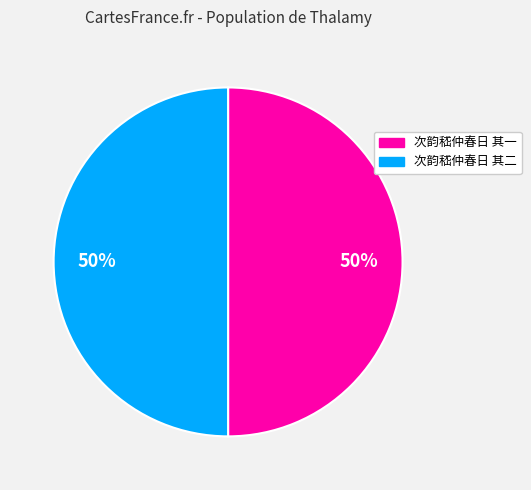

To the nearest percent, what is the combined percentage of 次韵嵇仲春日 其一 and 次韵嵇仲春日 其二?

100%